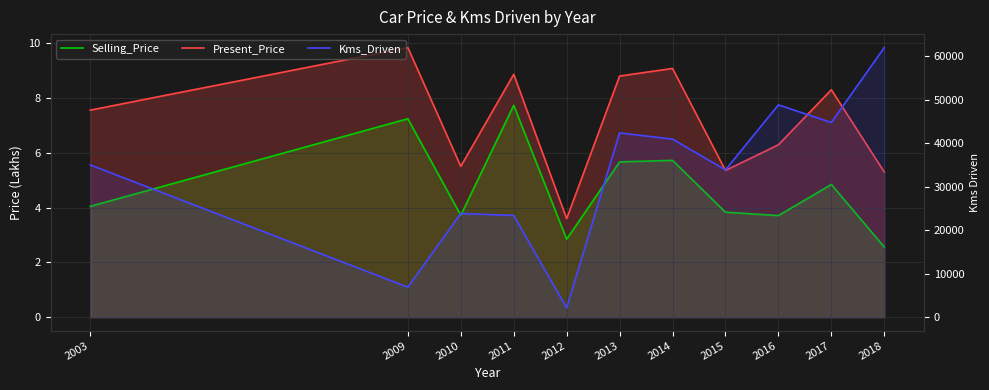

Where is the first local minimum for Kms_Driven?

2009